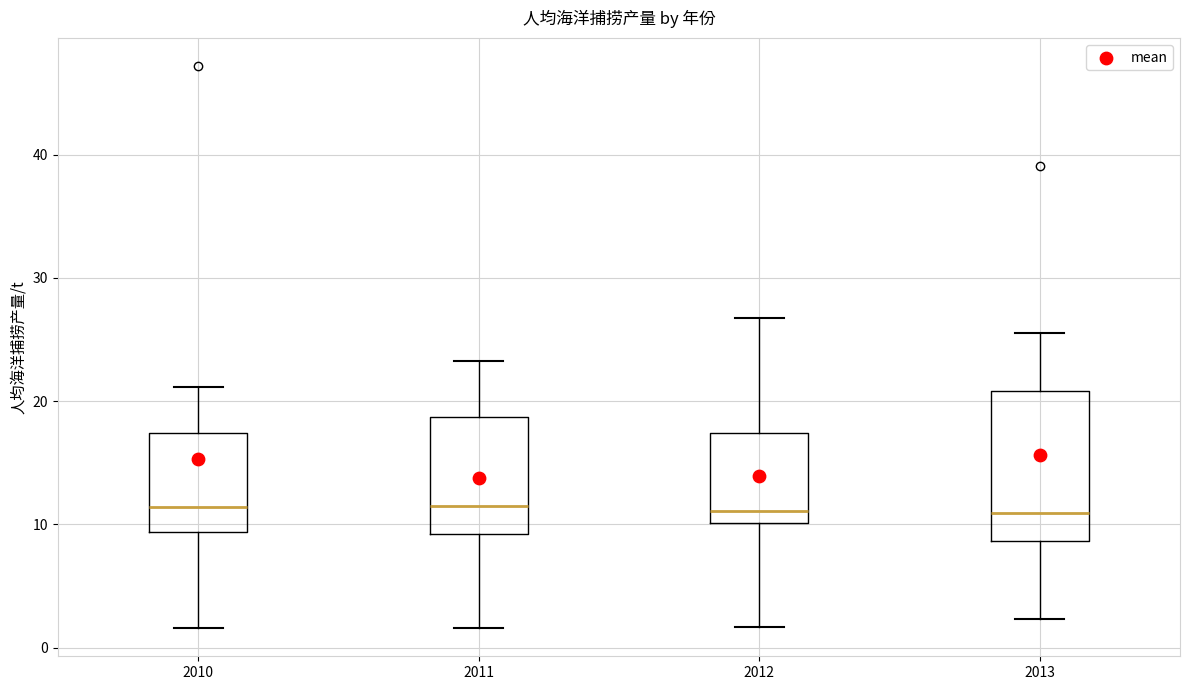

Which box is the tallest, from its lower edge to its upper edge?

2013